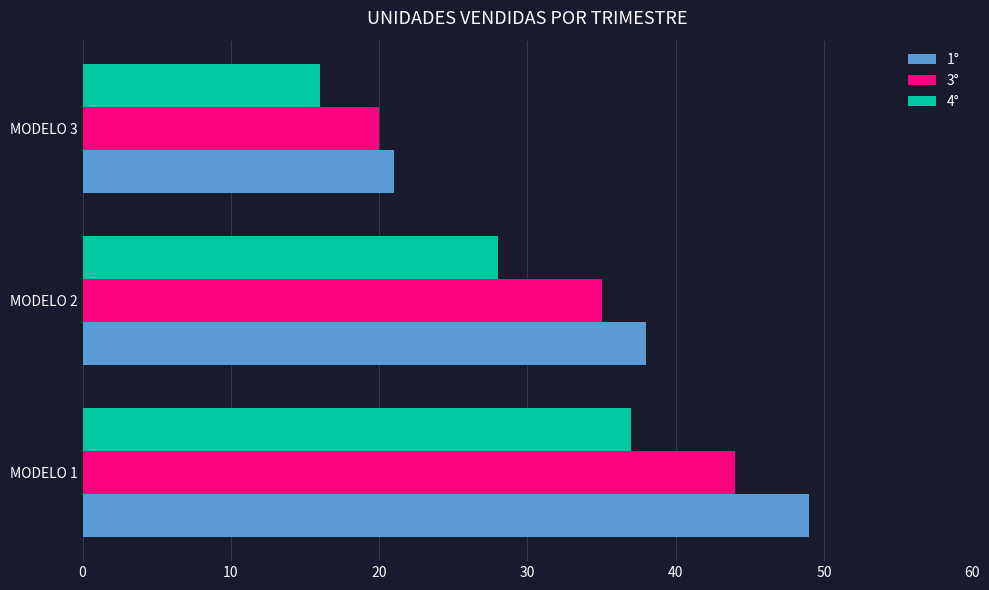

What is the spread (max minus min) of values at MODELO 1?

12